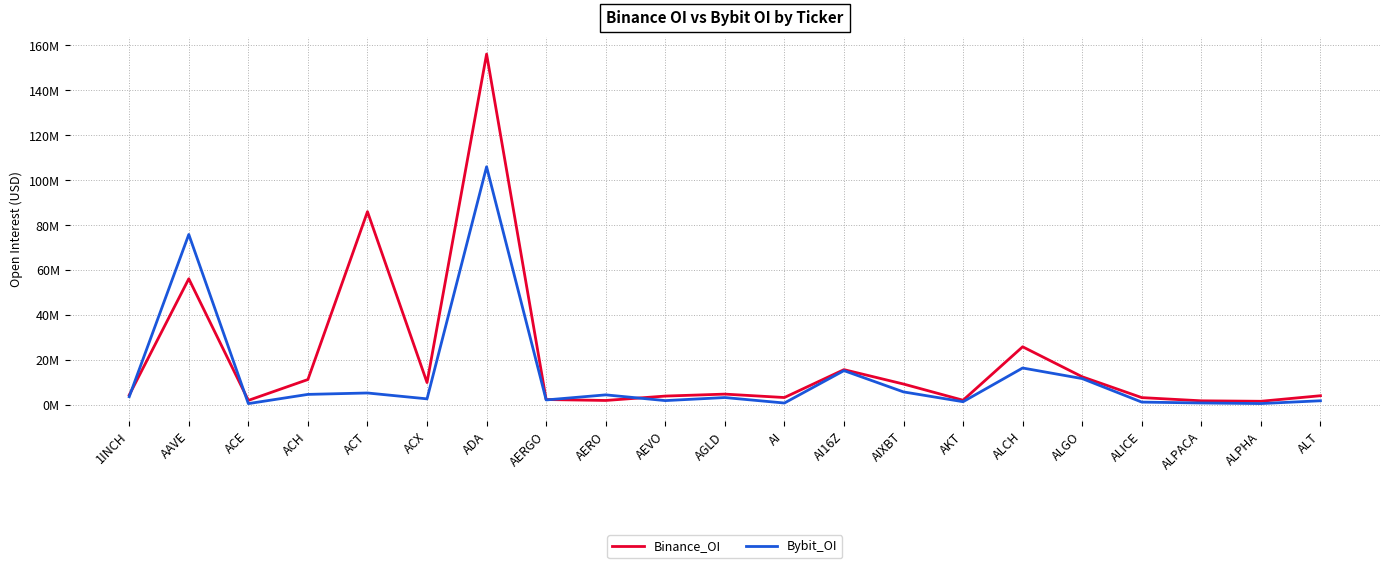

What are all the series names shown in the legend?

Binance_OI, Bybit_OI